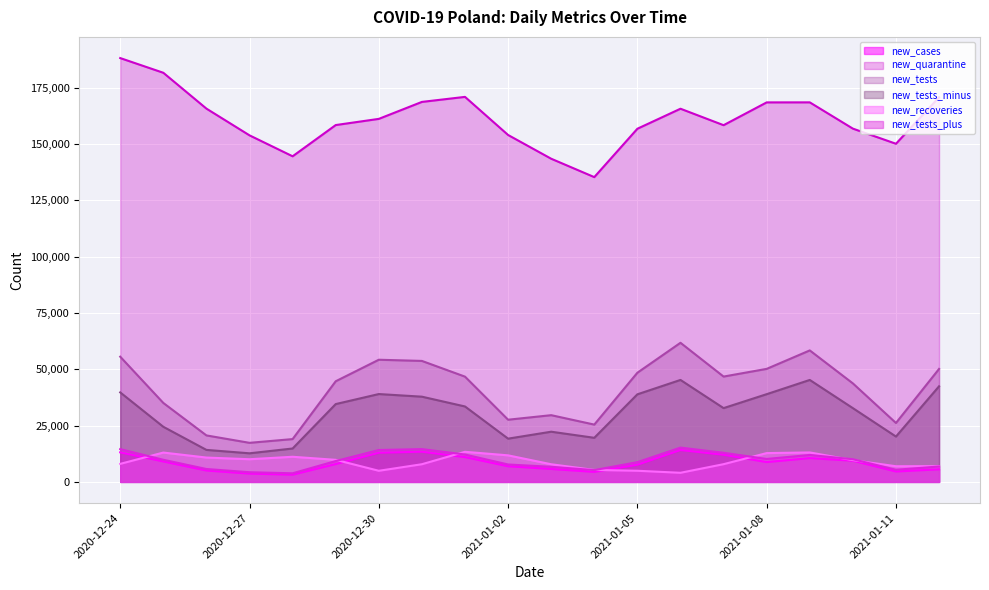

What is the minimum value shown in the chart?

3211